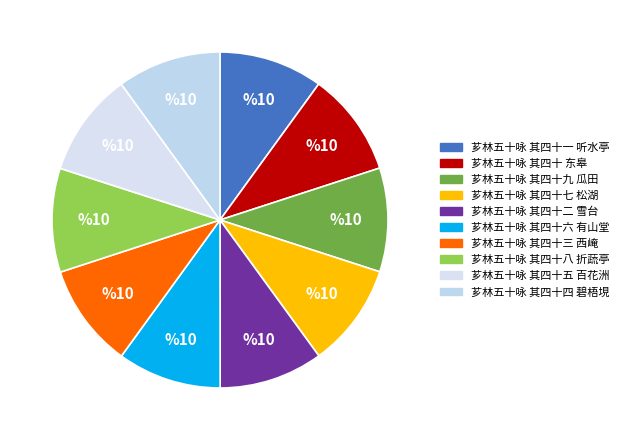

Count the number of slices in the pie.

10